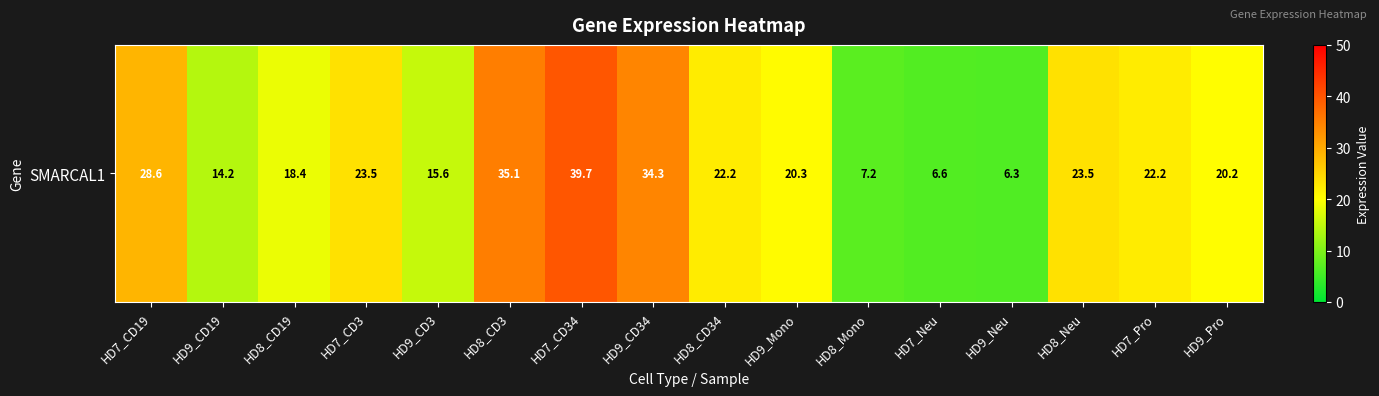

Is it true that the value at HD8_Mono is 4.7?

False